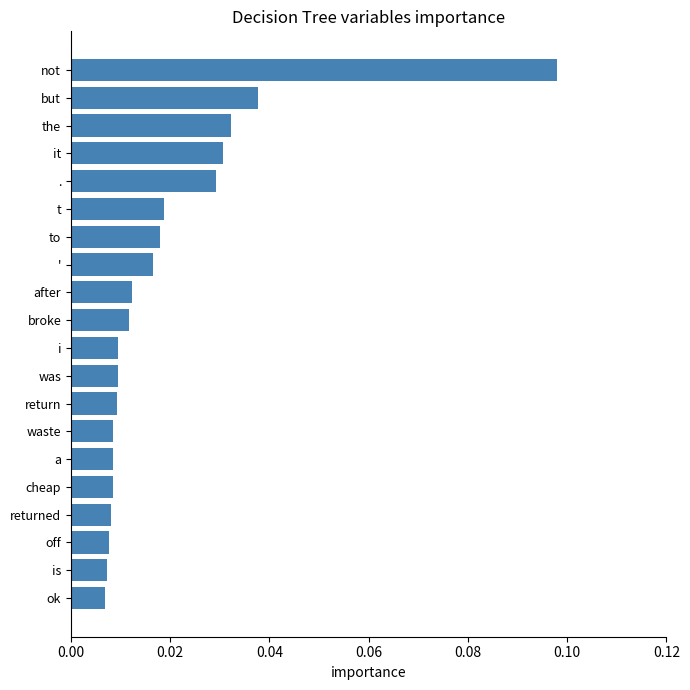

Count the number of data series in this chart.

1